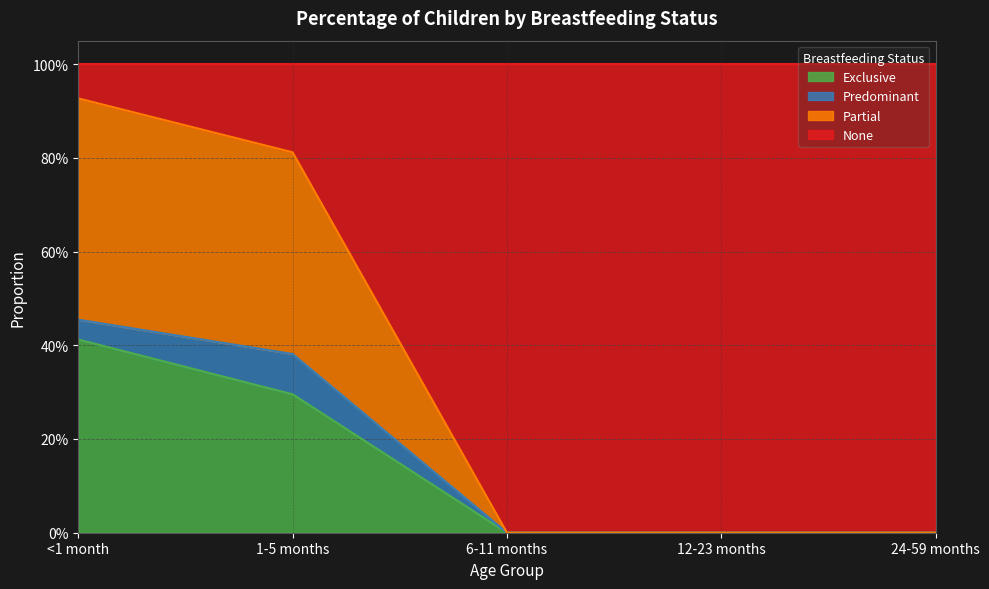

What are all the series names shown in the legend?

Exclusive, Predominant, Partial, None